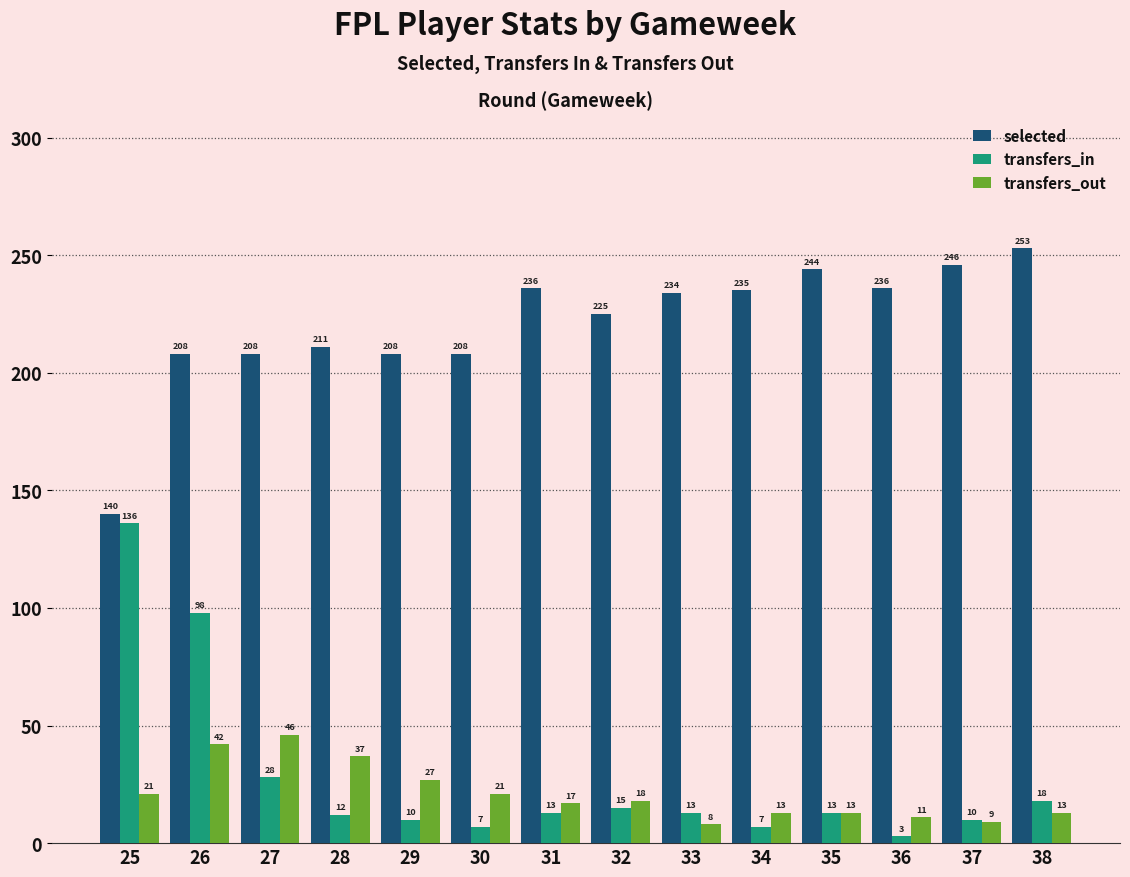

The value of transfers_out at 25 is 21. True or false?

True